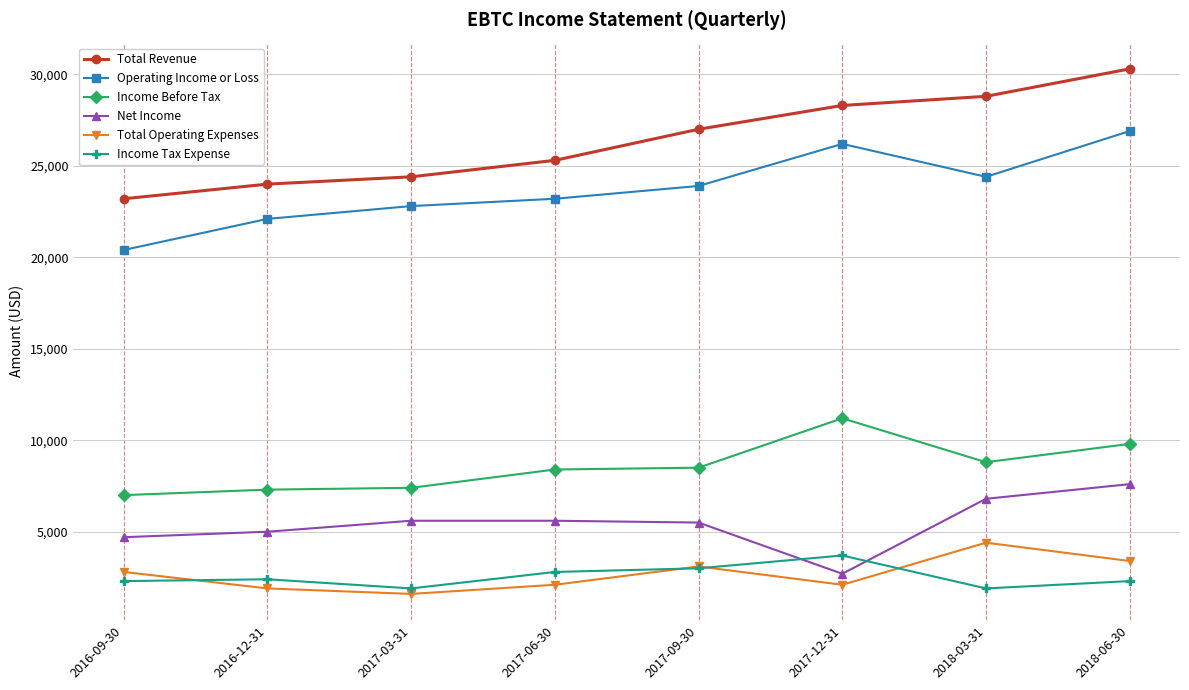

What is the total value across all series at 2016-12-31?

62700